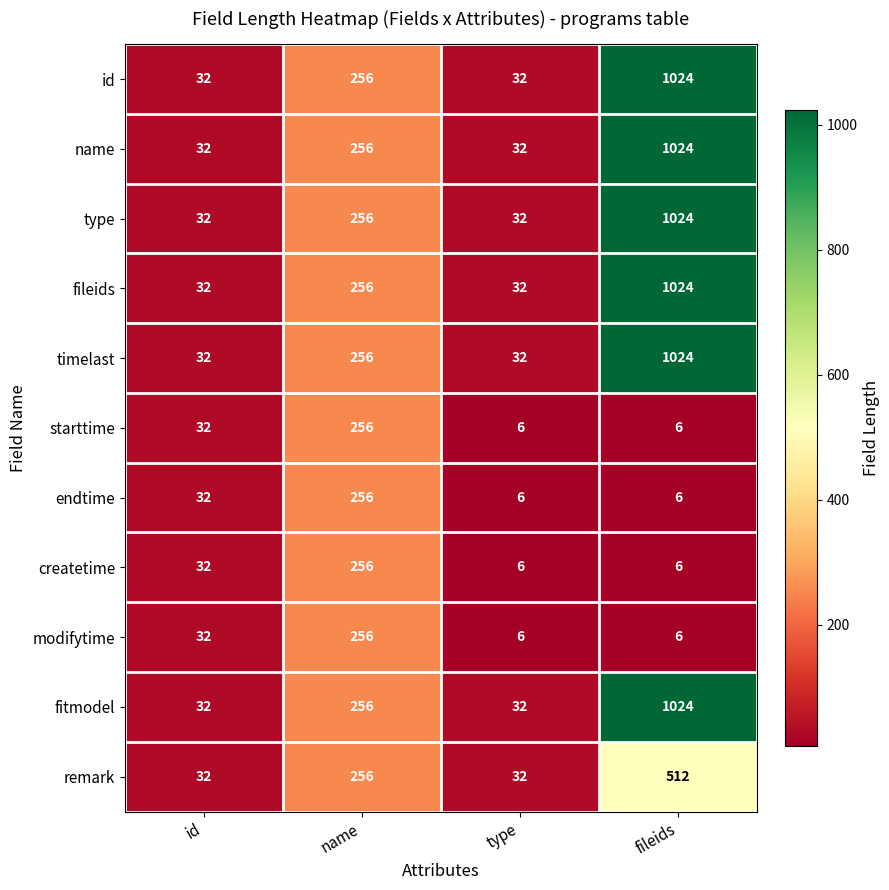

Count the timelast values in the range 32 to 1024.

4